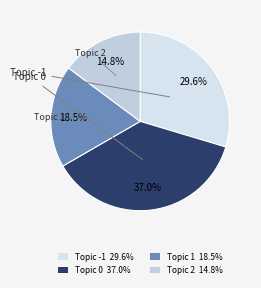

Which category has the biggest portion of the pie?

Topic 0 37.0%